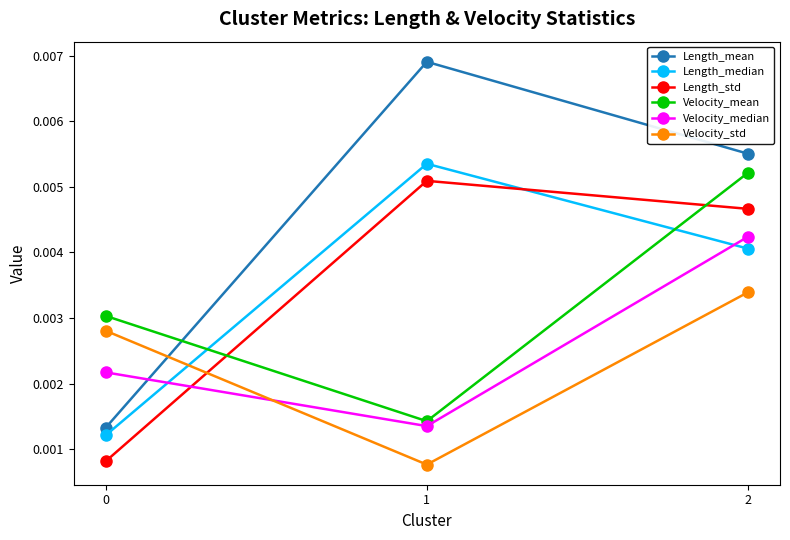

At how many categories does at least one series exceed 0?

3